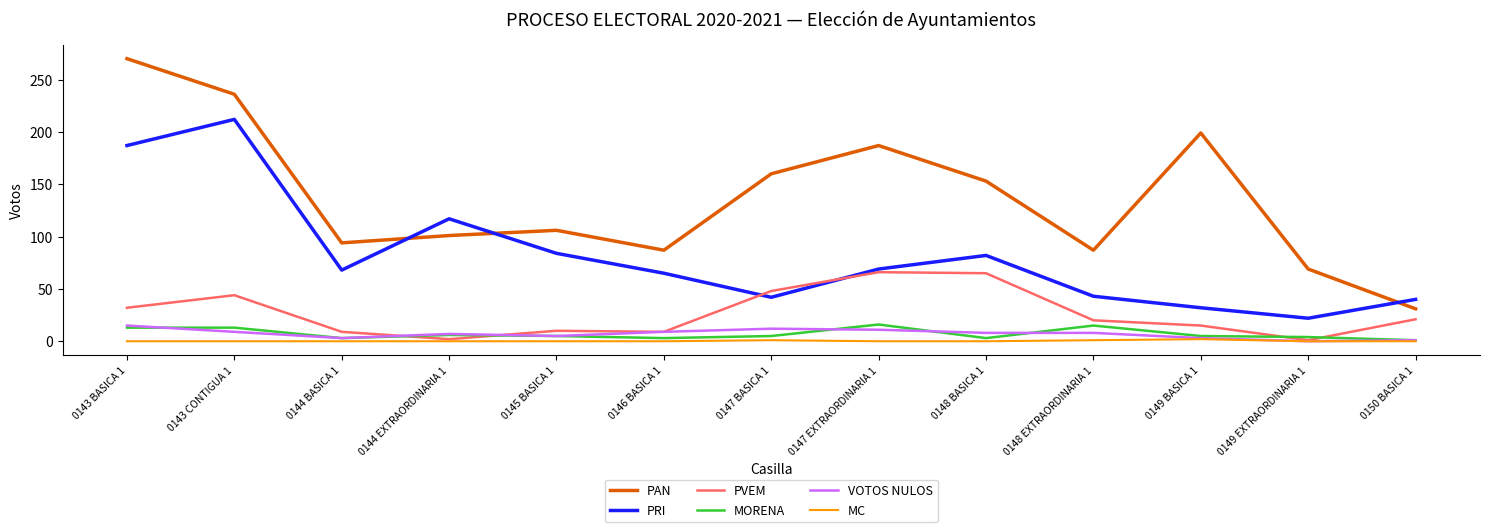

How many values in the PRI series are below 68?

6